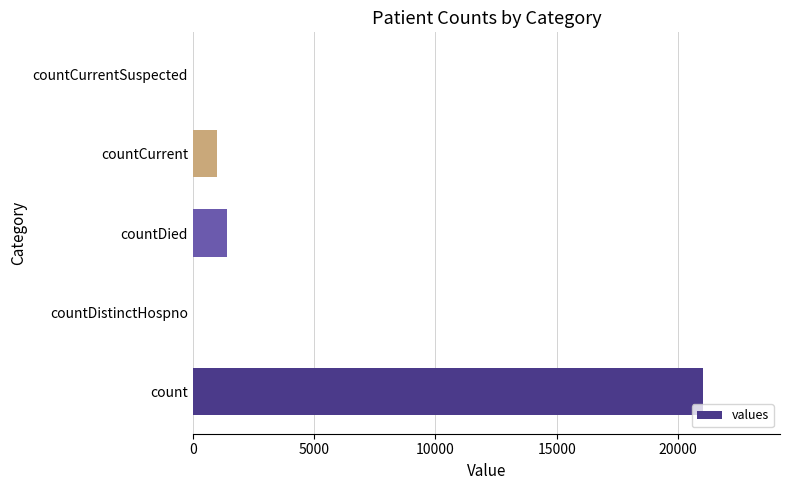

What is the ratio of the value at count to the value at countDied?

15.0